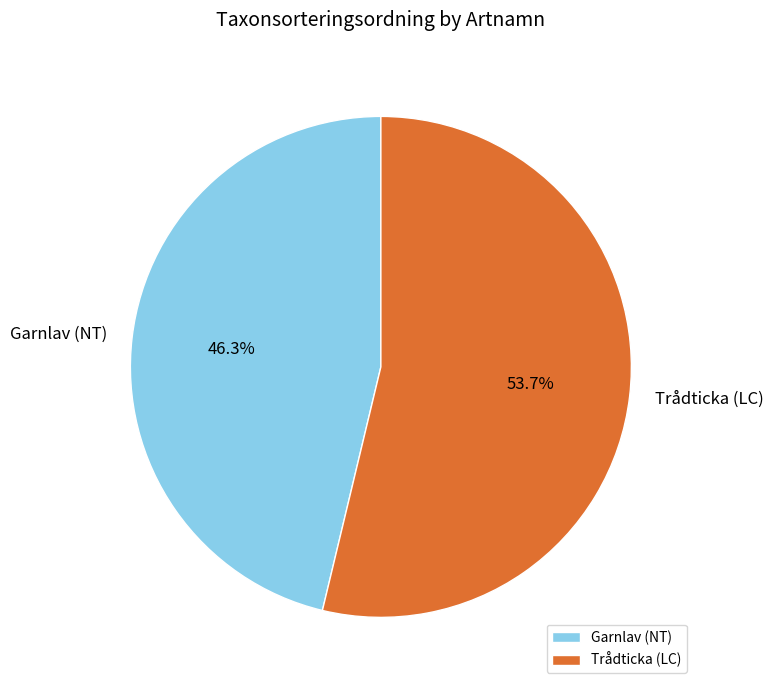

To the nearest percent, what is the combined percentage of Trådticka (LC) and Garnlav (NT)?

100%